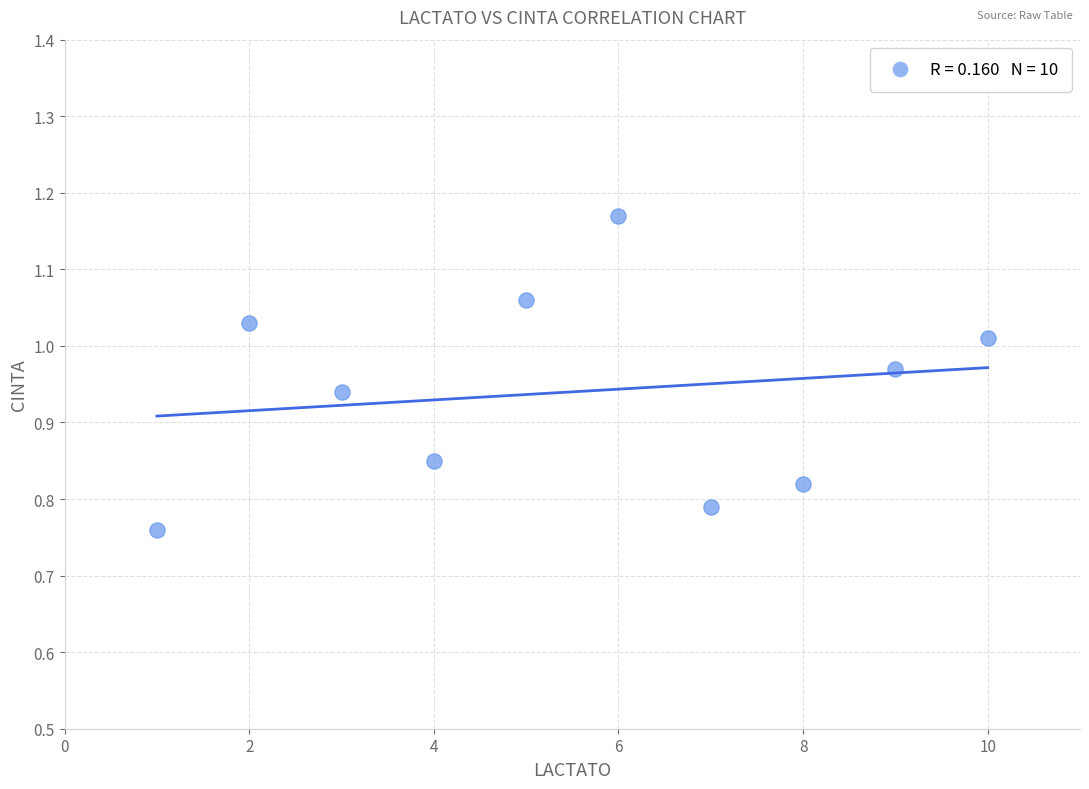

What is the average X value?

5.5